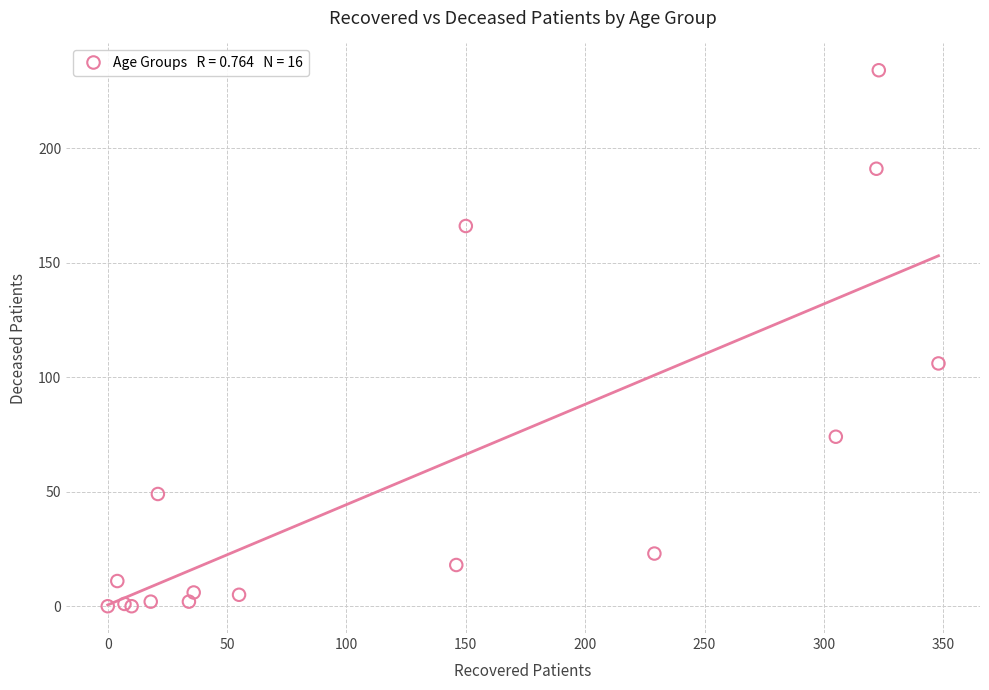

What Y value in the scatter plot is closest to 117?

106